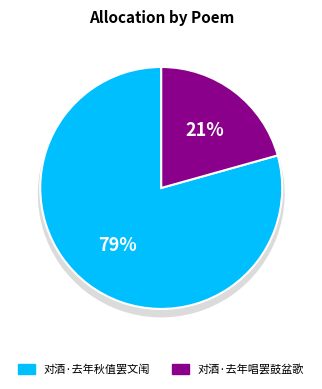

Which category accounts for the majority?

对酒·去年秋值罢文闱